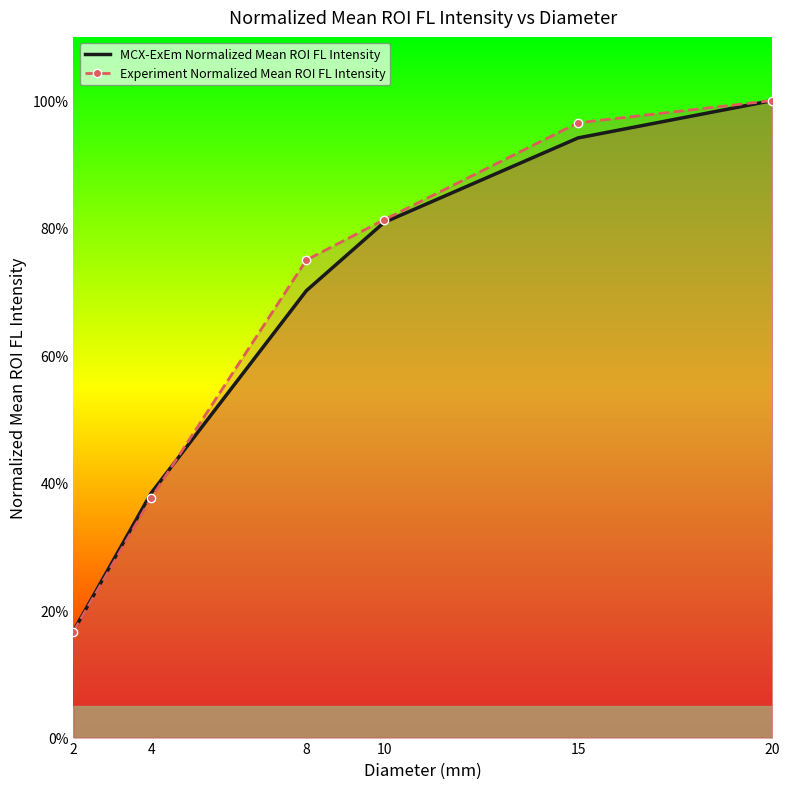

How many lines are shown in the chart?

2